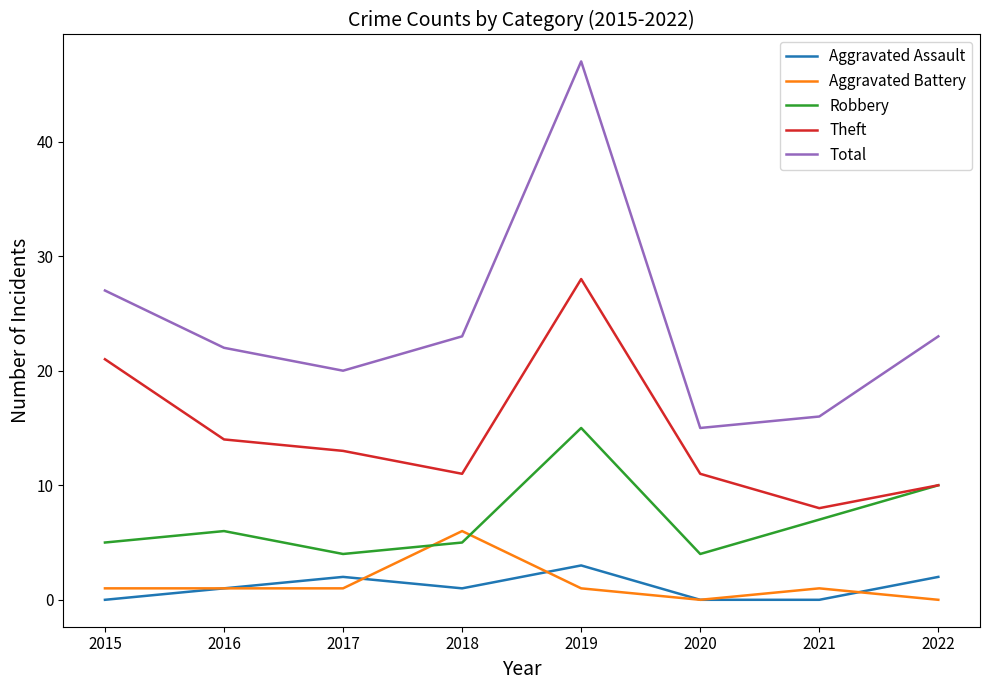

Reading left to right, transcribe all the data shown in this chart.

Aggravated Assault: 2015=0	2016=1	2017=2	2018=1	2019=3	2020=0	2021=0	2022=2
Aggravated Battery: 2015=1	2016=1	2017=1	2018=6	2019=1	2020=0	2021=1	2022=0
Robbery: 2015=5	2016=6	2017=4	2018=5	2019=15	2020=4	2021=7	2022=10
Theft: 2015=21	2016=14	2017=13	2018=11	2019=28	2020=11	2021=8	2022=10
Total: 2015=27	2016=22	2017=20	2018=23	2019=47	2020=15	2021=16	2022=23